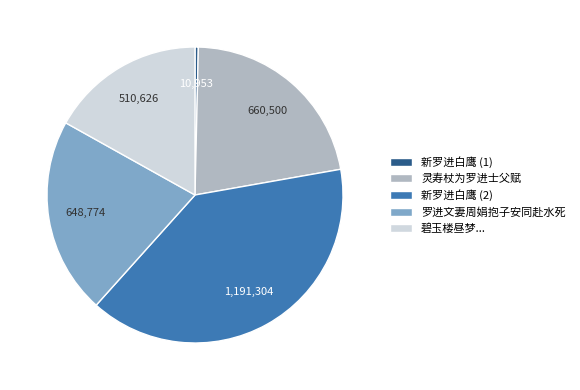

Which has a higher value, 新罗进白鹰 (2) or 碧玉楼昼梦...?

新罗进白鹰 (2)